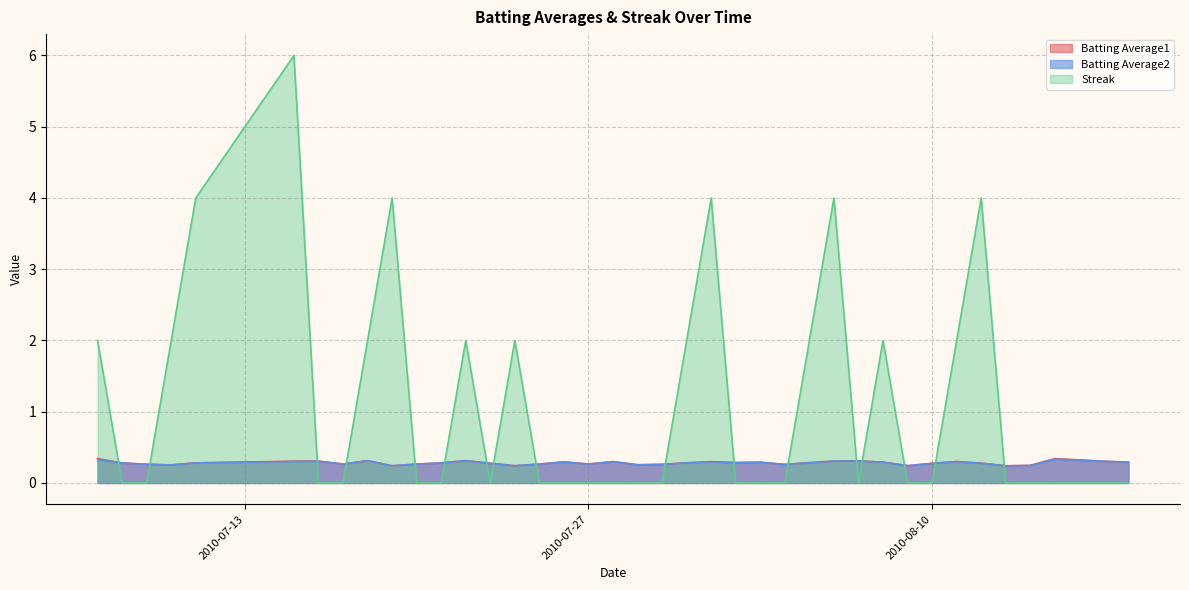

At which label does Batting Average1 reach its minimum?

2010-07-19